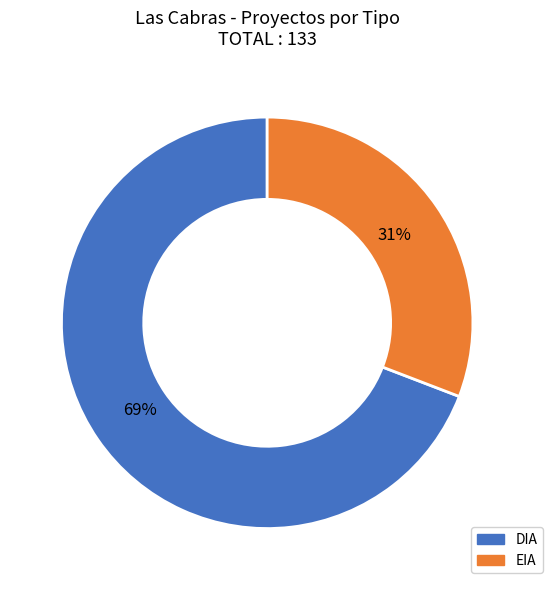

To the nearest percent, what is the average slice percentage?

50%